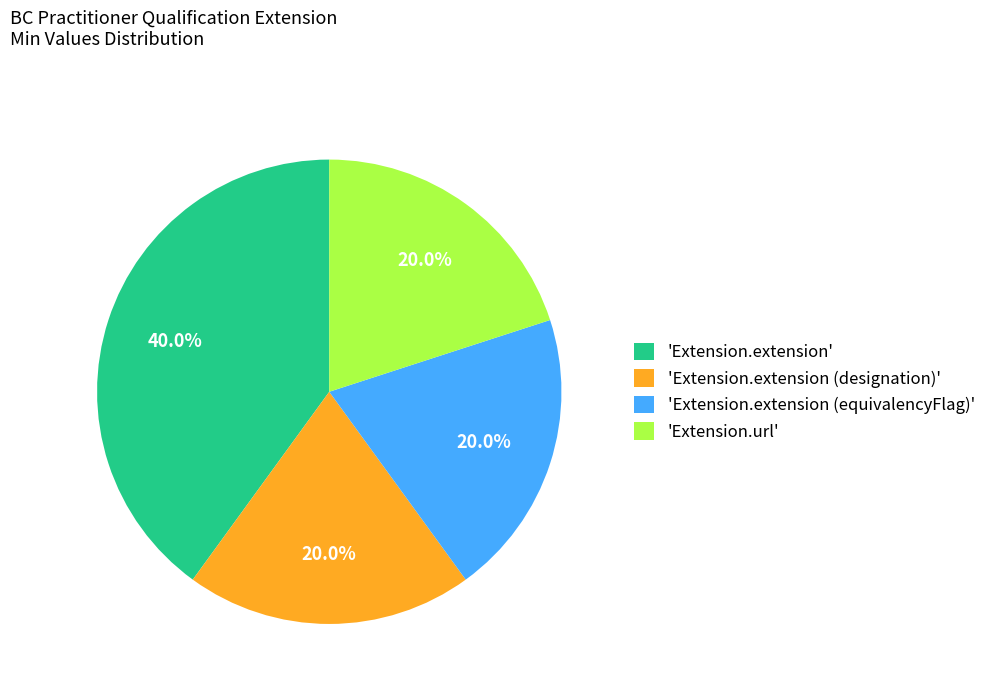

Approximately how many times larger is the value at 'Extension.extension (equivalencyFlag)' compared to 'Extension.url'?

1.0